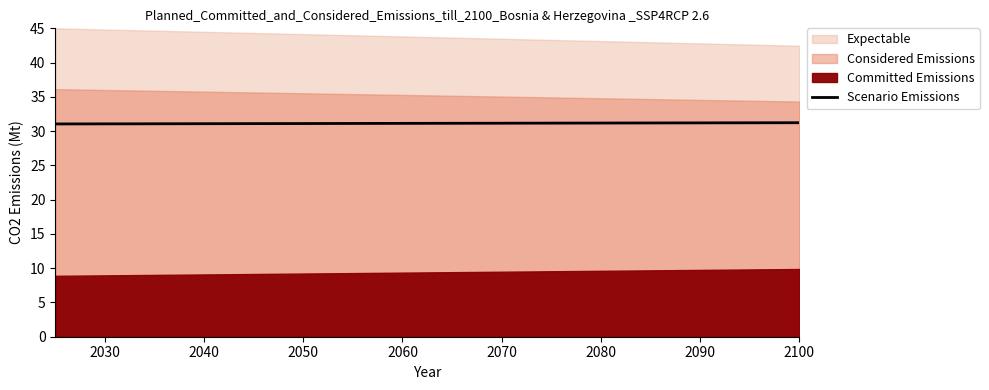

True or false: there are more than 2 points higher than both neighbors.

False